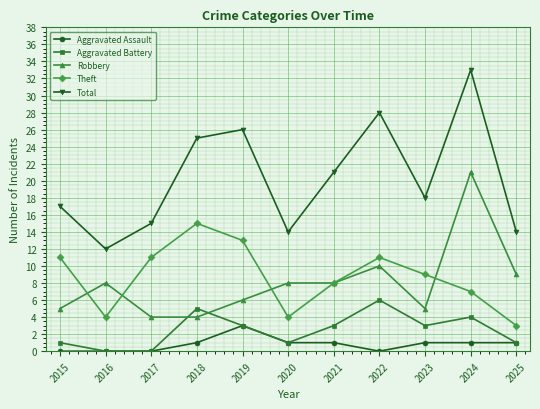

How many data points does each series have?

11